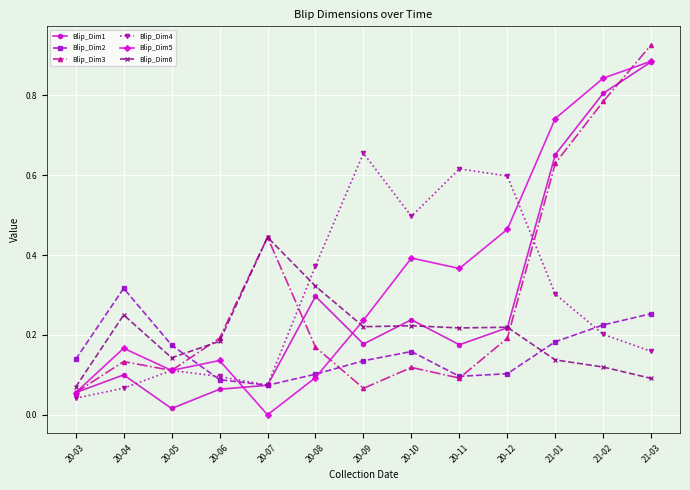

After their last crossing, which series has the higher values: Blip_Dim4 or Blip_Dim1?

Blip_Dim1